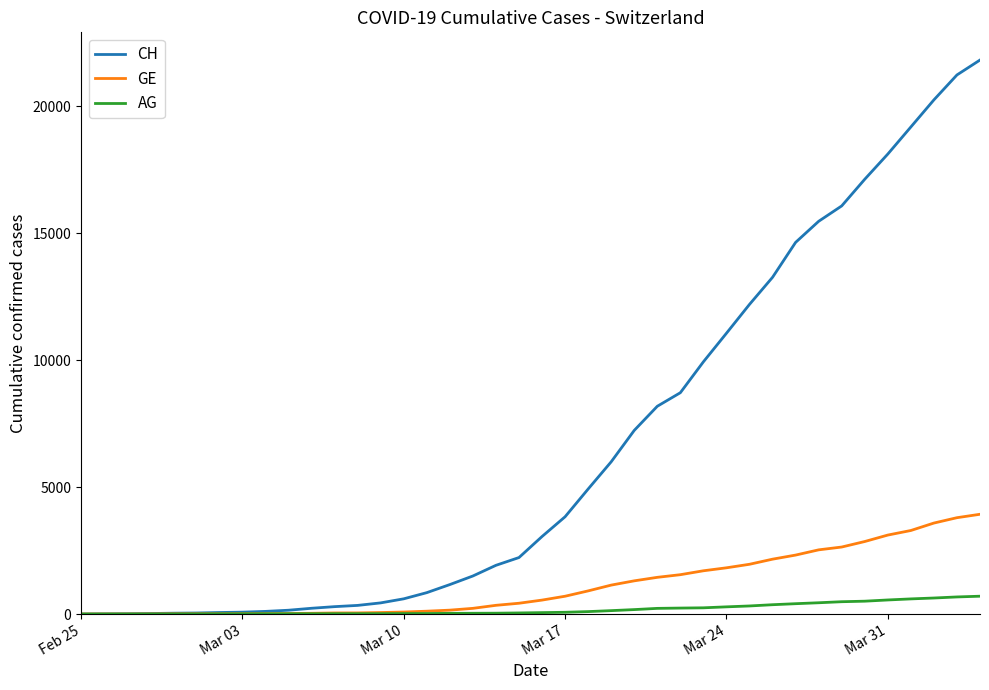

Which series has the largest total across all categories?

CH